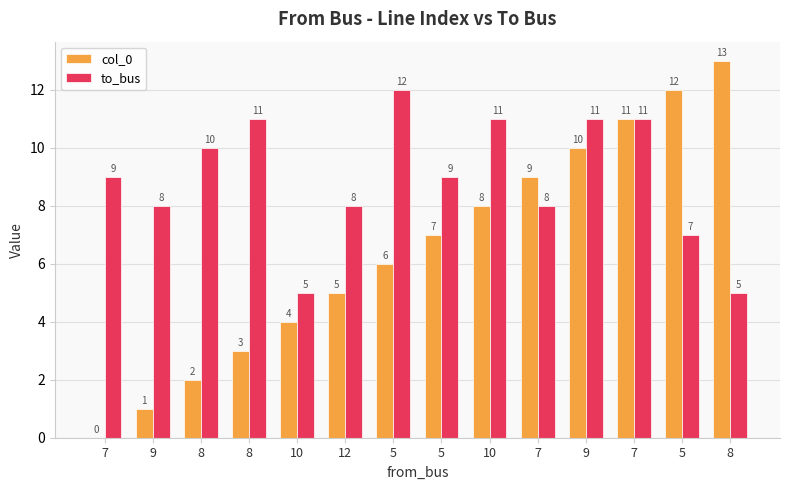

How many groups of bars are there?

14